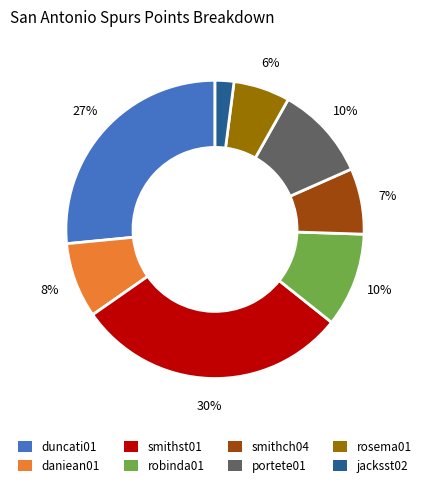

Combined, do portete01 and smithst01 account for over 50%?

No